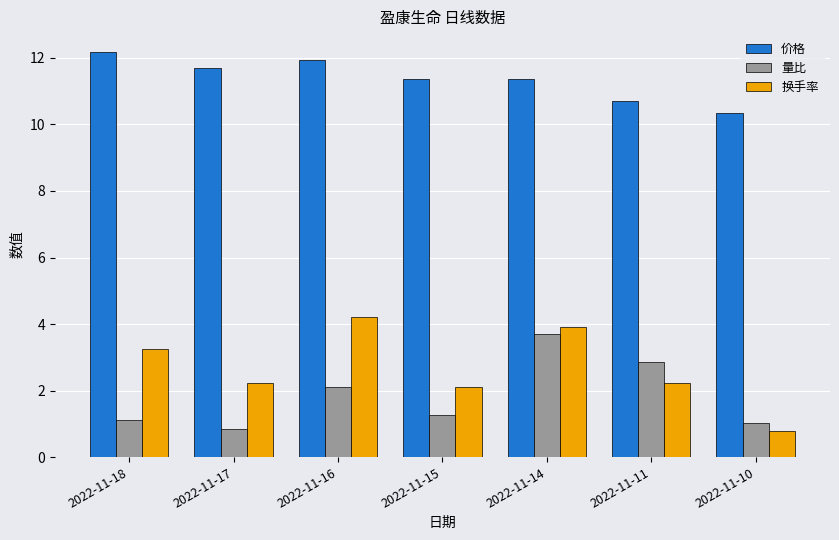

The value of 量比 at 2022-11-14 is 3.7. True or false?

True